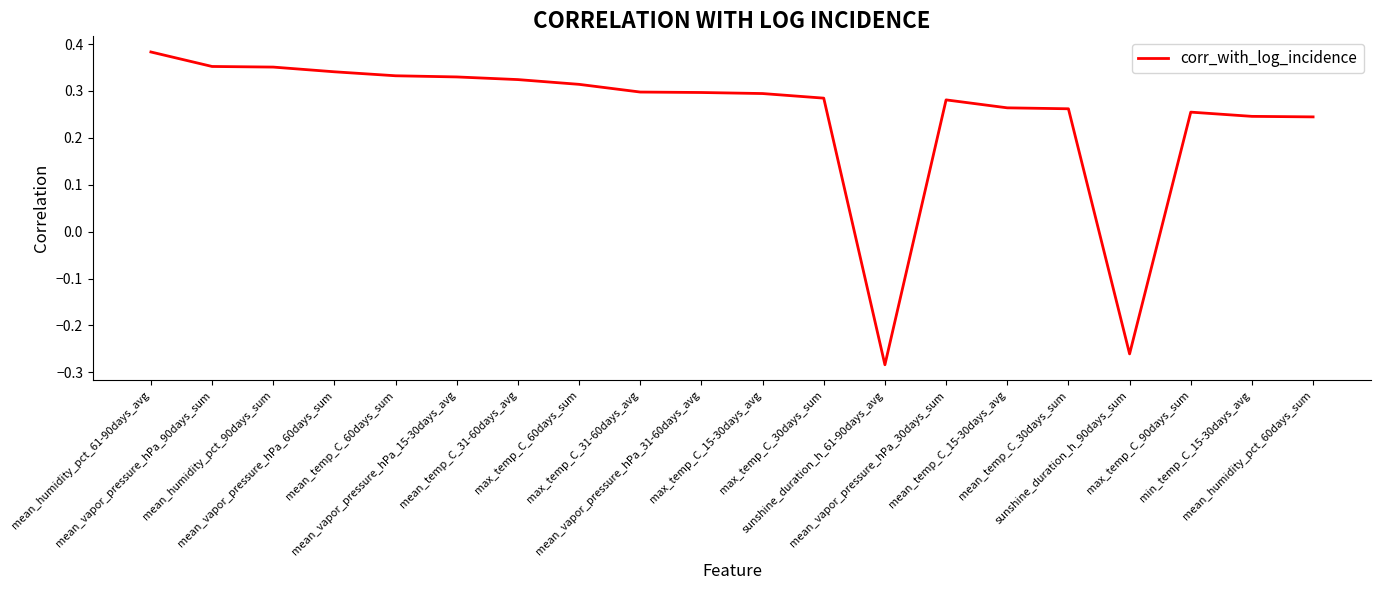

What is the difference between the maximum and minimum values?

0.7